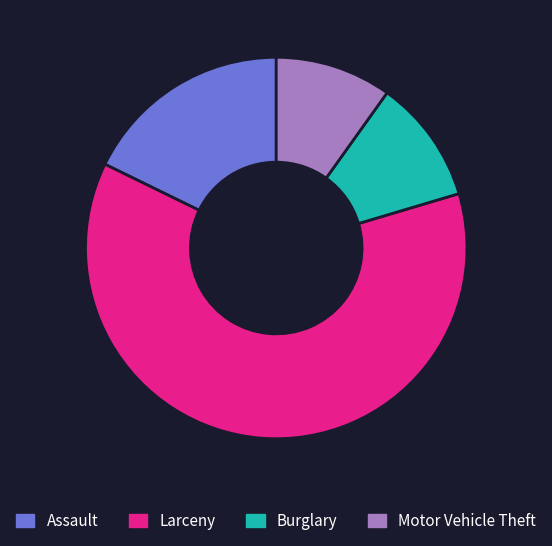

Is there a majority slice in this chart?

Yes